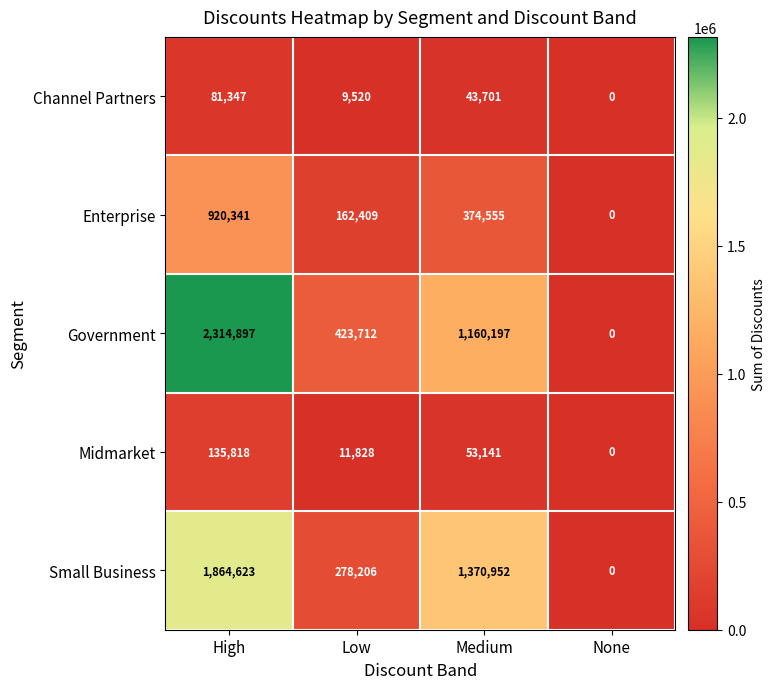

At which category does the chart reach its minimum across all series?

None